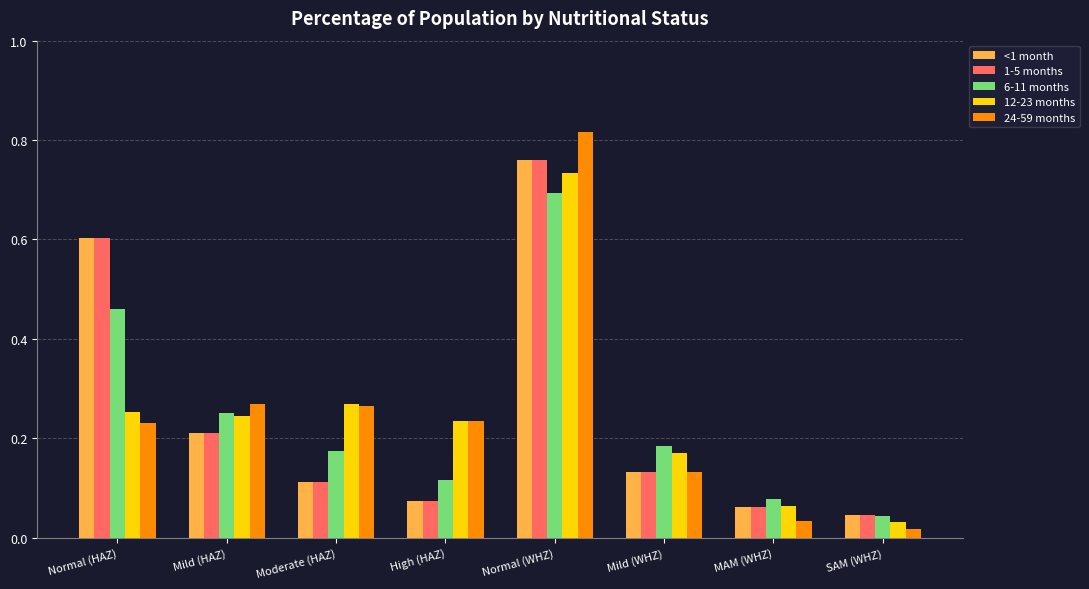

At which category is the sum across all series the highest?

Normal (WHZ)